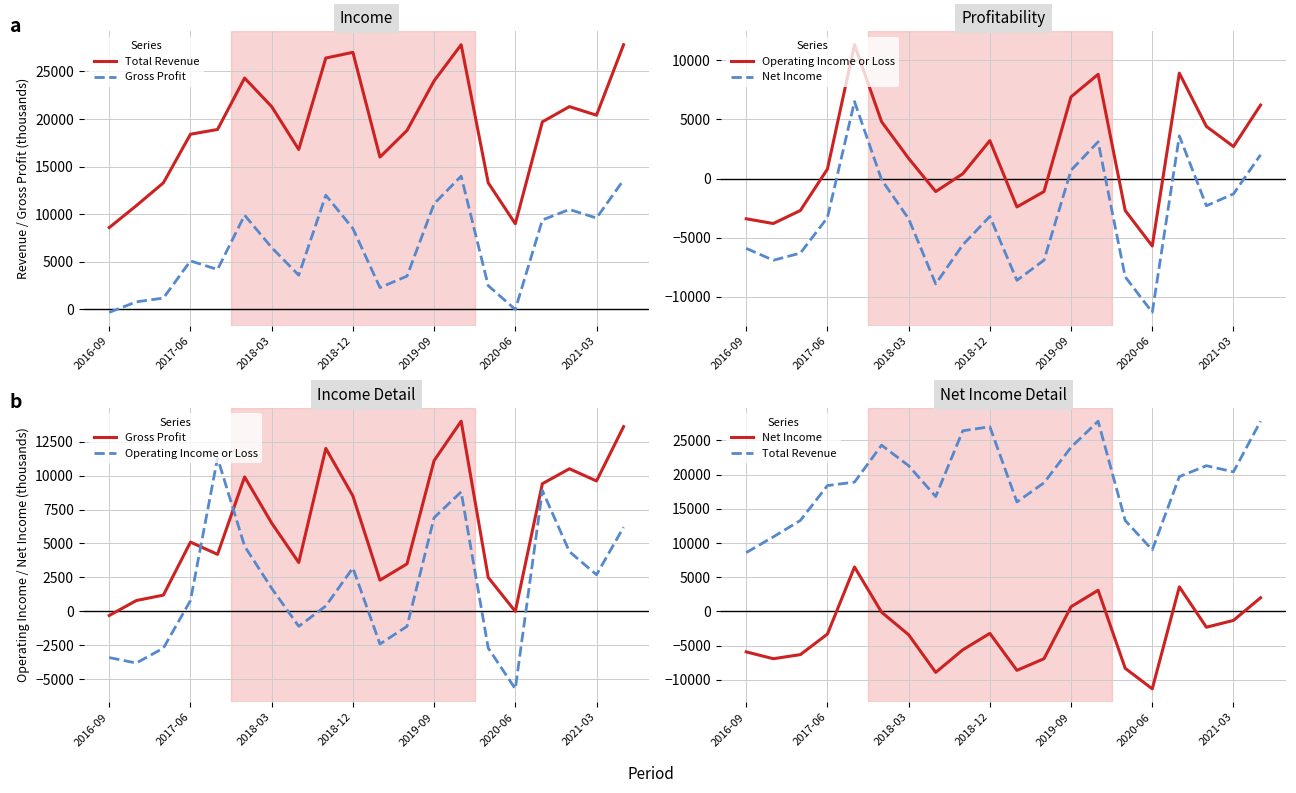

How many negative values does the Gross Profit series have?

1